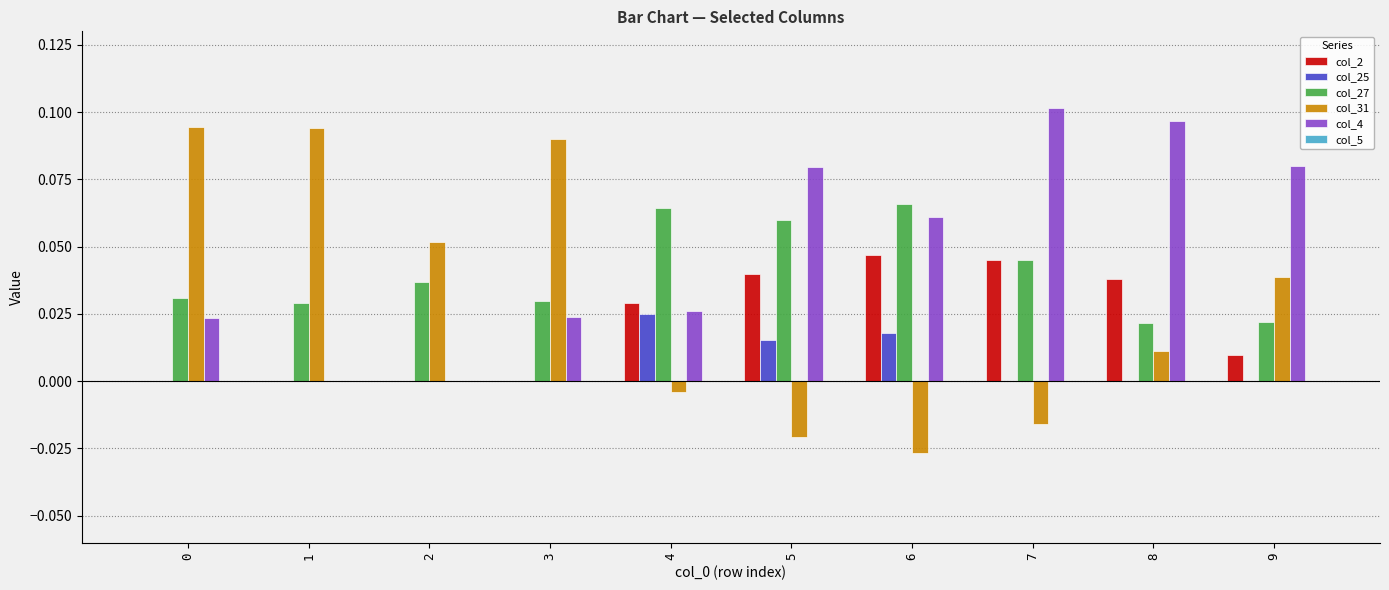

Count the number of data series in this chart.

5